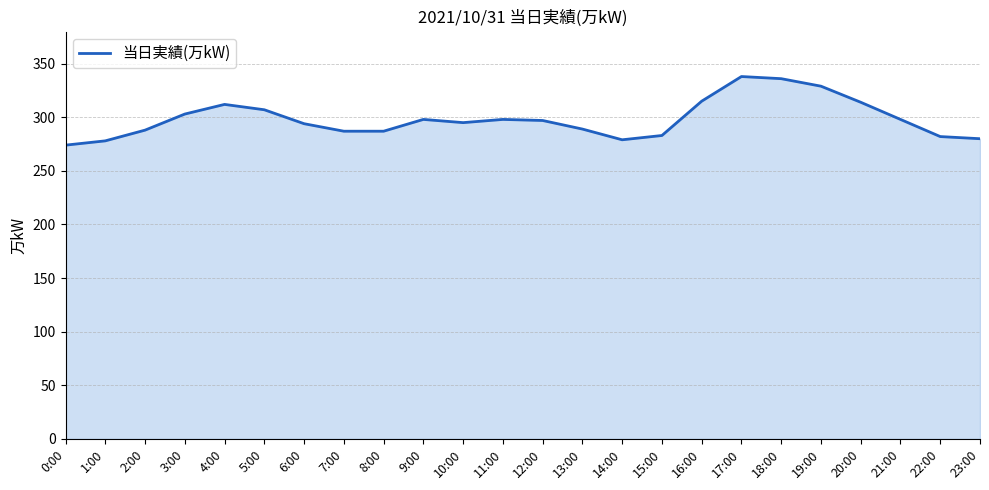

How many series are shown in this chart?

1